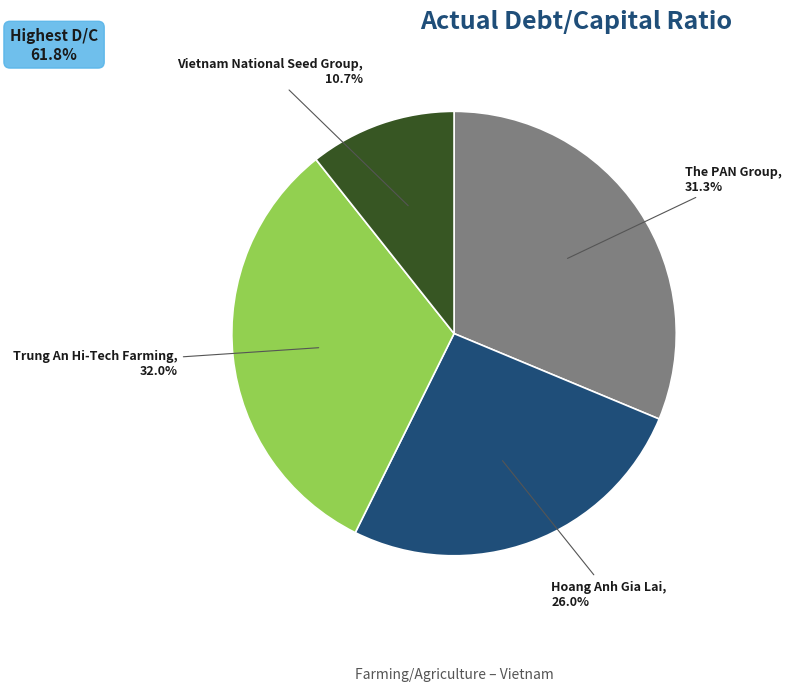

Is there any slice that represents more than half of the pie?

No